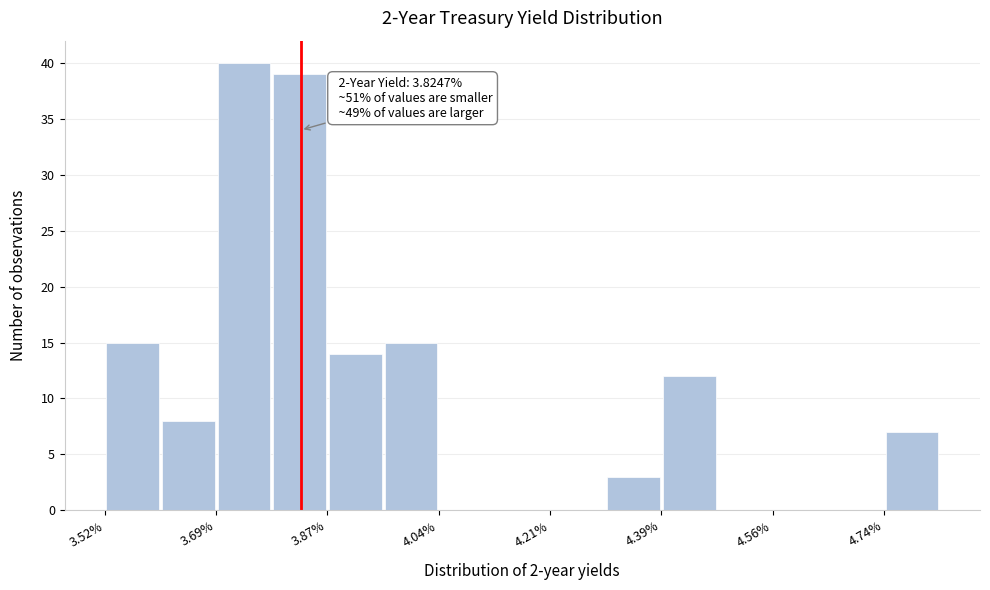

Over which range of the x-axis is the bar tallest?

3.70 to 3.78